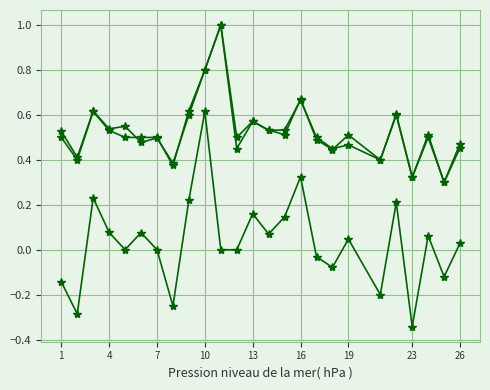

How many lines are shown in the chart?

3